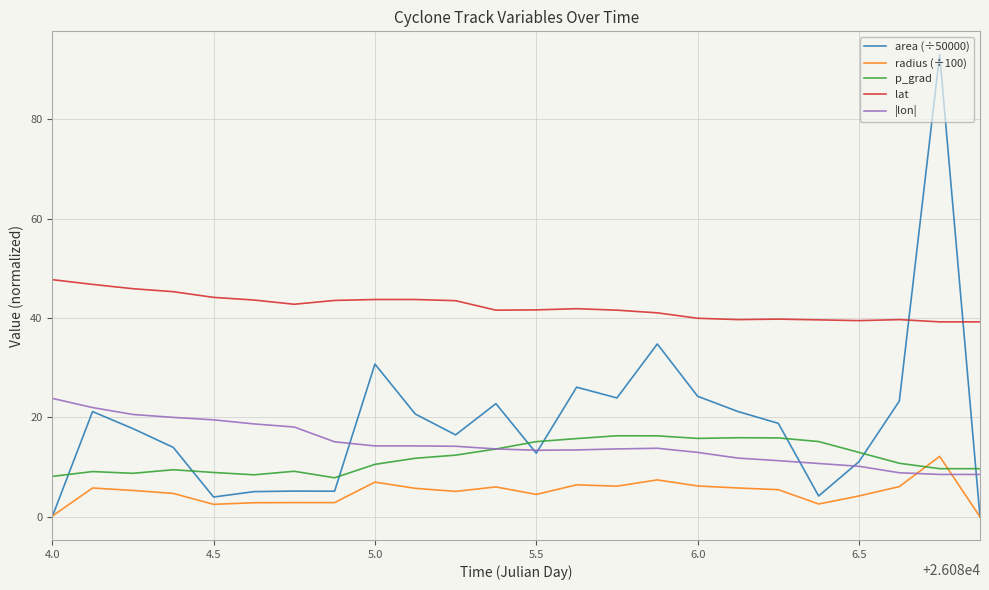

Which series has the largest range (max minus min)?

area (÷50000)